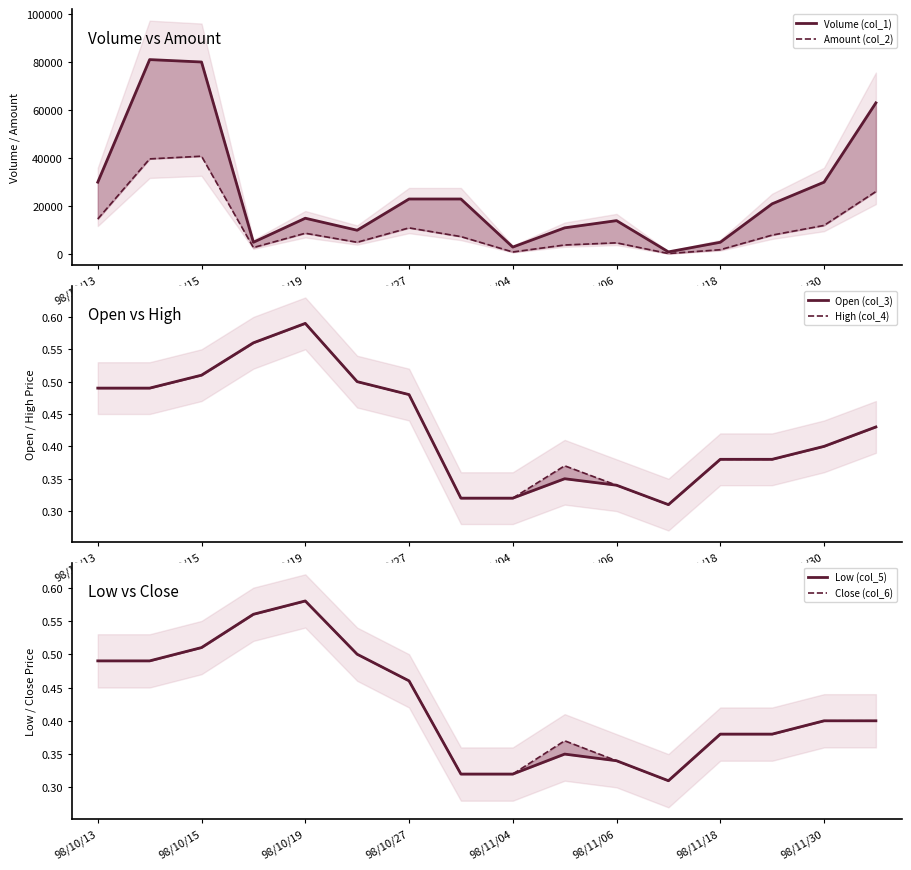

What position from the left is 98/11/18?

13